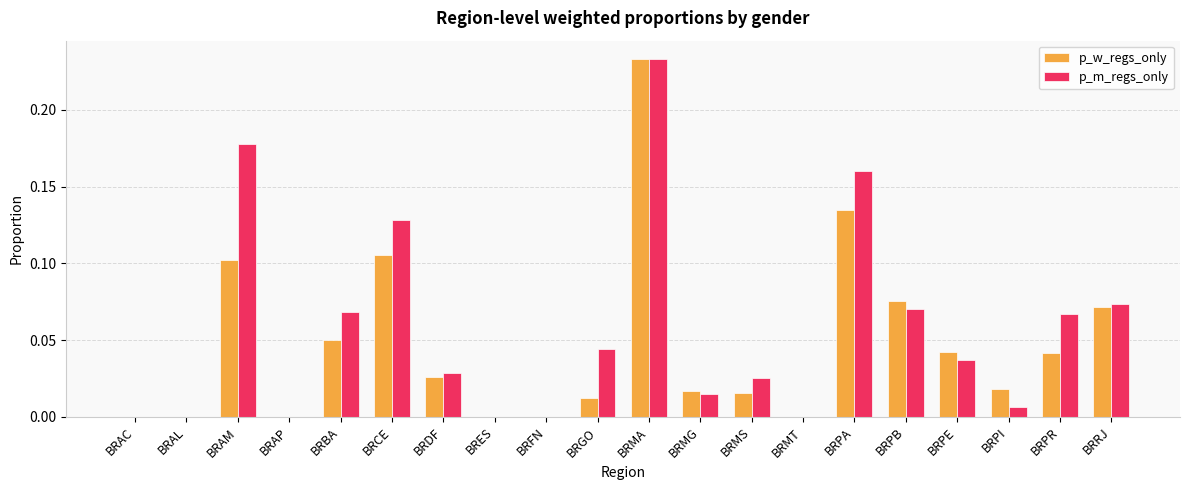

What is the sum of all p_m_regs_only values?

1.1